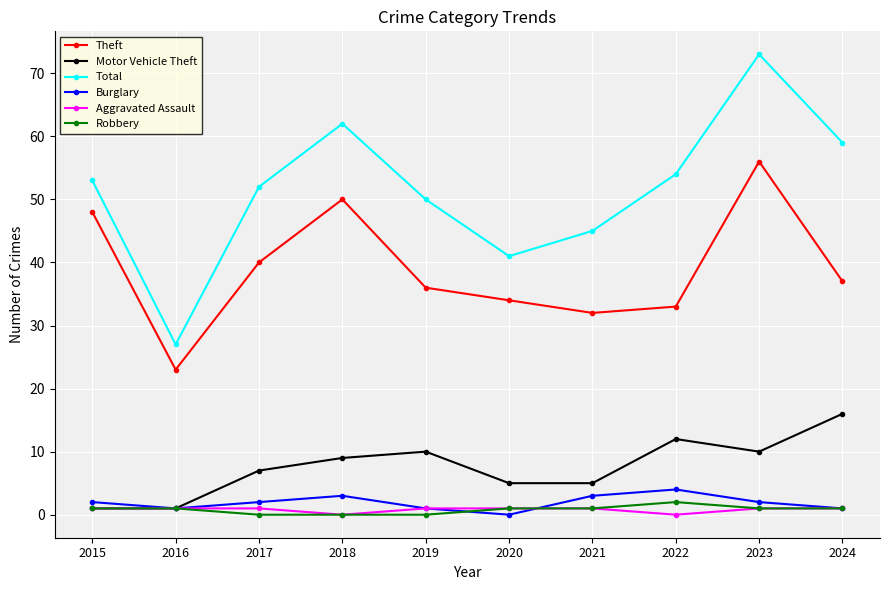

Is this an area chart (filled region under the line)?

No